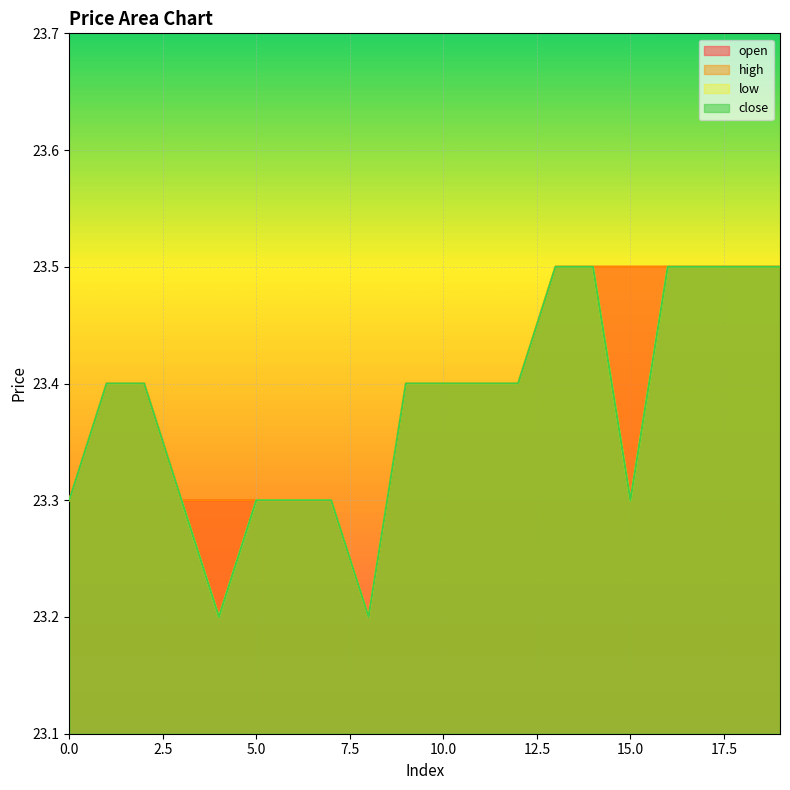

Read the low value at 8.

23.2